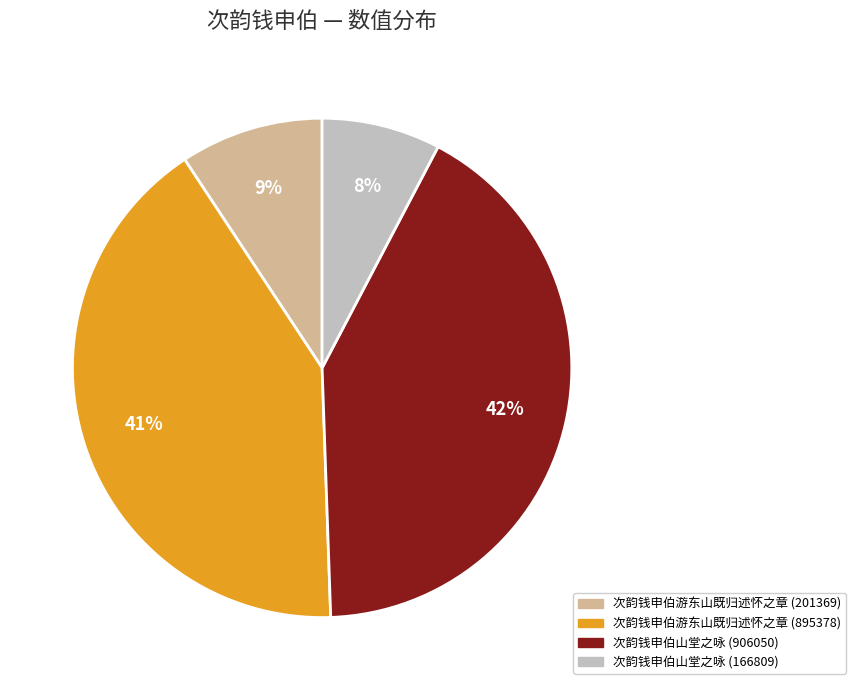

How many slices are in this pie chart?

4